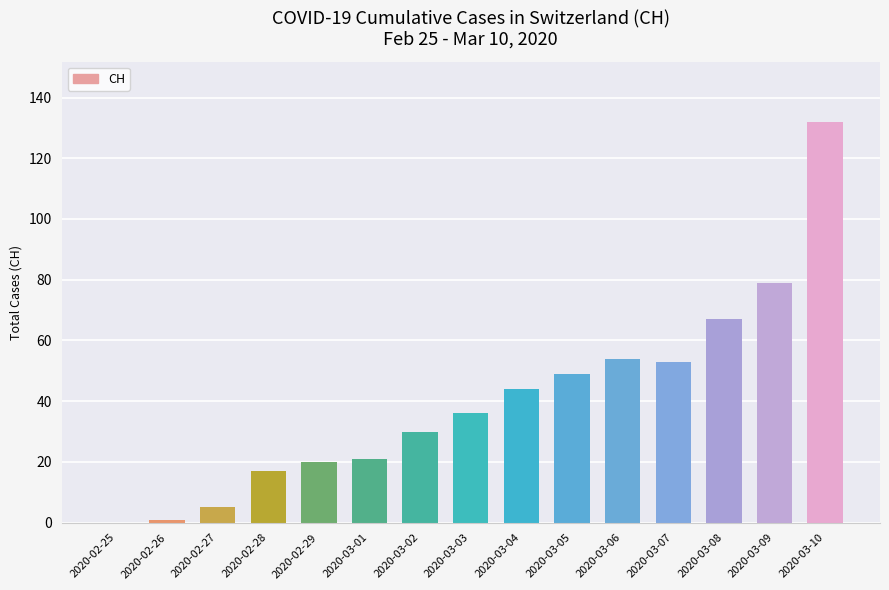

The value at 2020-03-02 is 18. True or false?

False